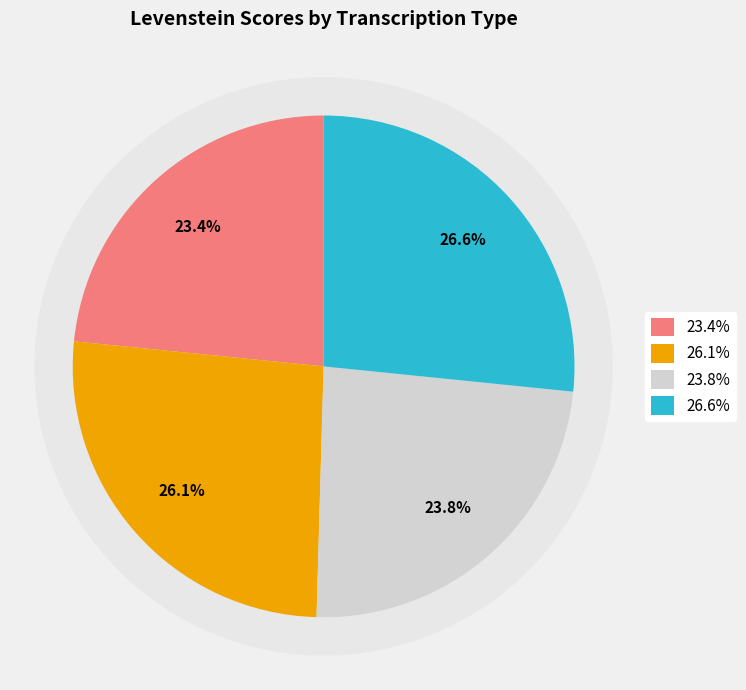

What is the total percentage of Dialectal_normalizada and Estandar?

50.0%